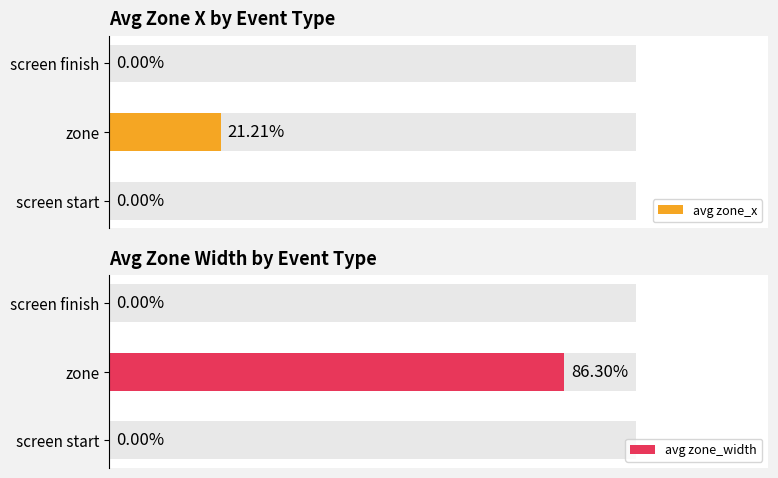

How many values in the avg zone_width series exceed 0?

1